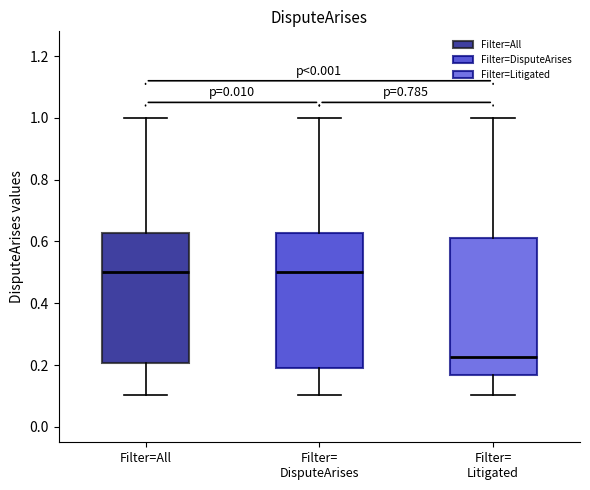

Reading left to right, transcribe this box plot: for each box, give where its median line is, the range the box spans, and where its two whiskers end, as read against the y-axis. The values are not printed on the chart, so give them approximately, as read against the axis.

Filter=All: median 0.50, box 0.20 to 0.62, whiskers 0.10 to 1.00
Filter= DisputeArises: median 0.50, box 0.20 to 0.62, whiskers 0.10 to 1.00
Filter= Litigated: median 0.22, box 0.16 to 0.62, whiskers 0.10 to 1.00